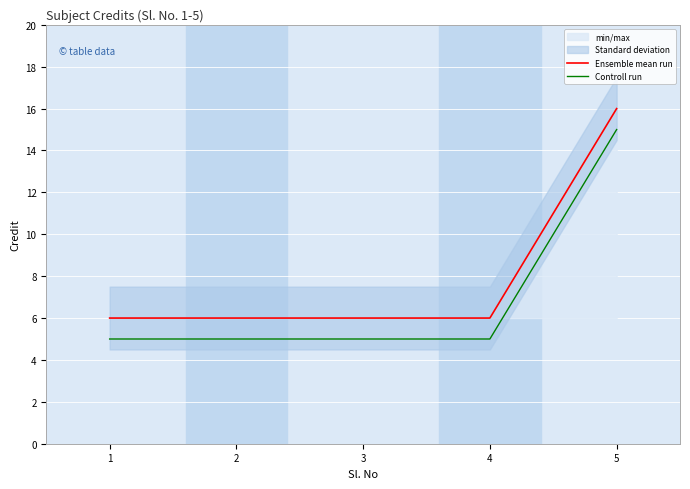

Is this an area chart (filled region under the line)?

No